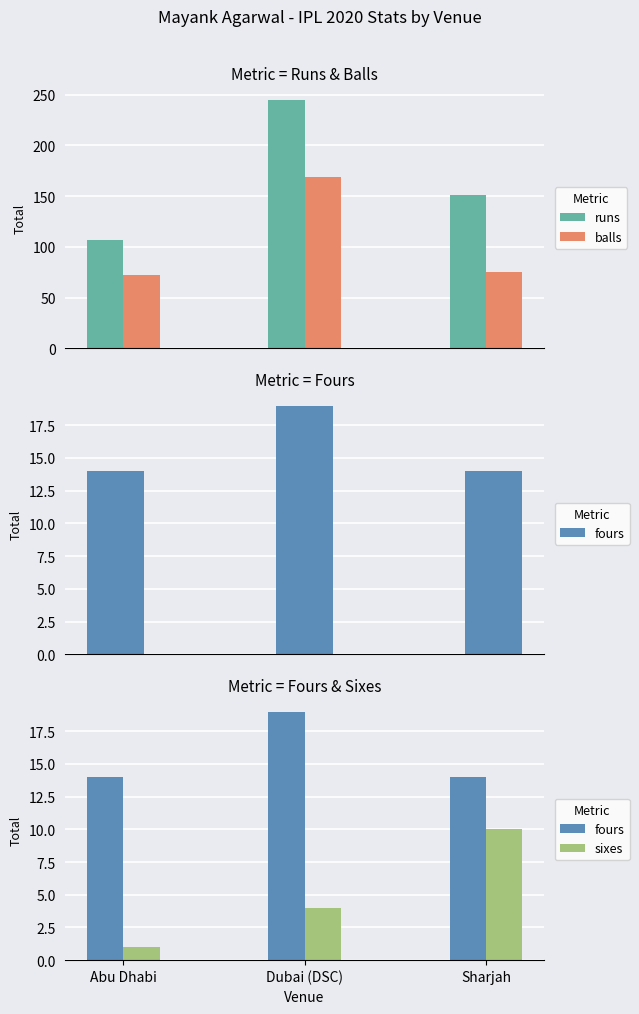

Reading left to right, transcribe all the data shown in this chart.

runs: Abu Dhabi=107	Dubai (DSC)=245	Sharjah=151
balls: Abu Dhabi=72	Dubai (DSC)=169	Sharjah=75
fours: Abu Dhabi=14	Dubai (DSC)=19	Sharjah=14
sixes: Abu Dhabi=1	Dubai (DSC)=4	Sharjah=10